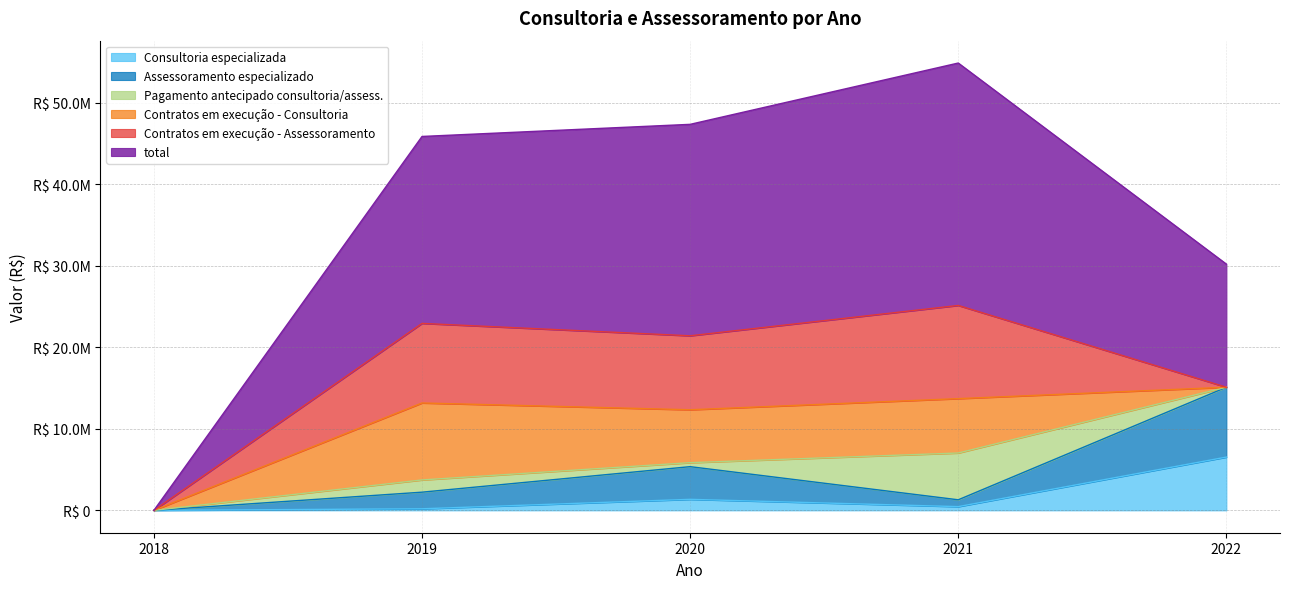

True or false: Assessoramento especializado and total intersect in this chart.

False